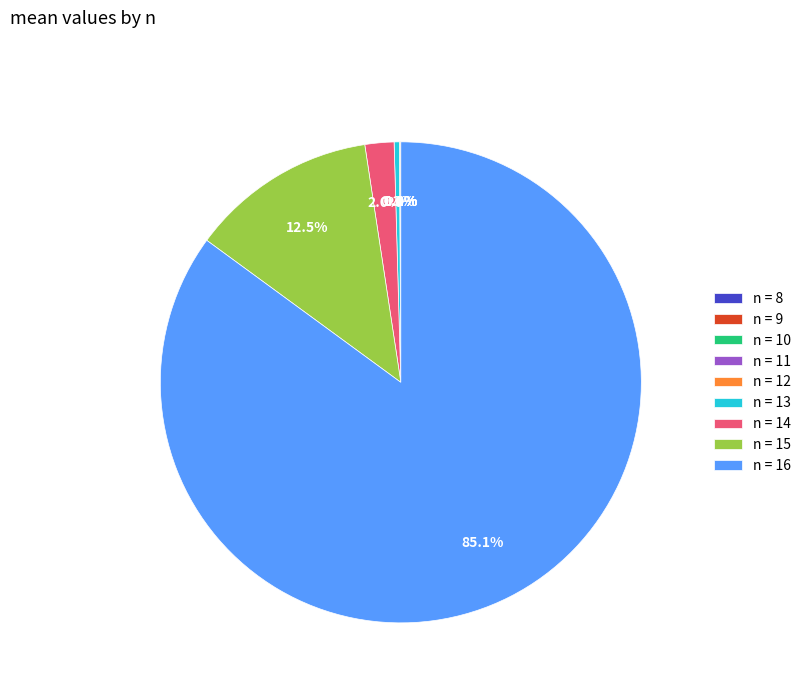

How much of the chart is everything except n = 15?

87.5%